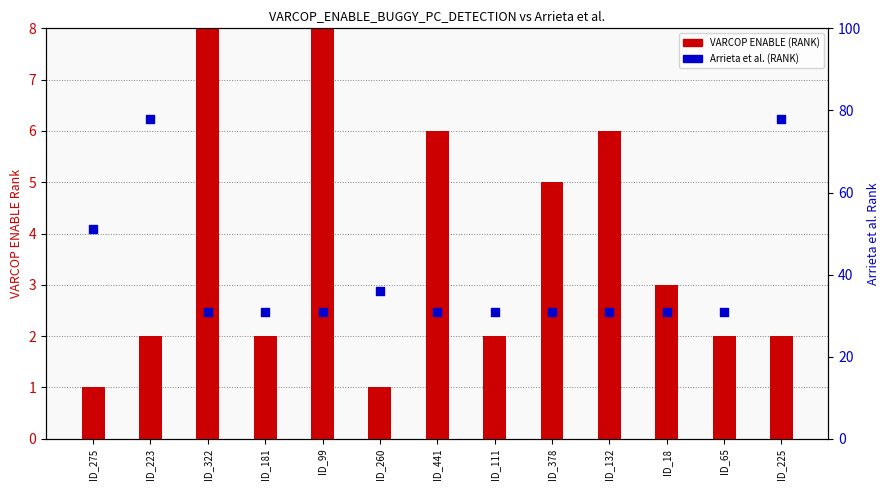

What is the total value across all series at ID_225?

80